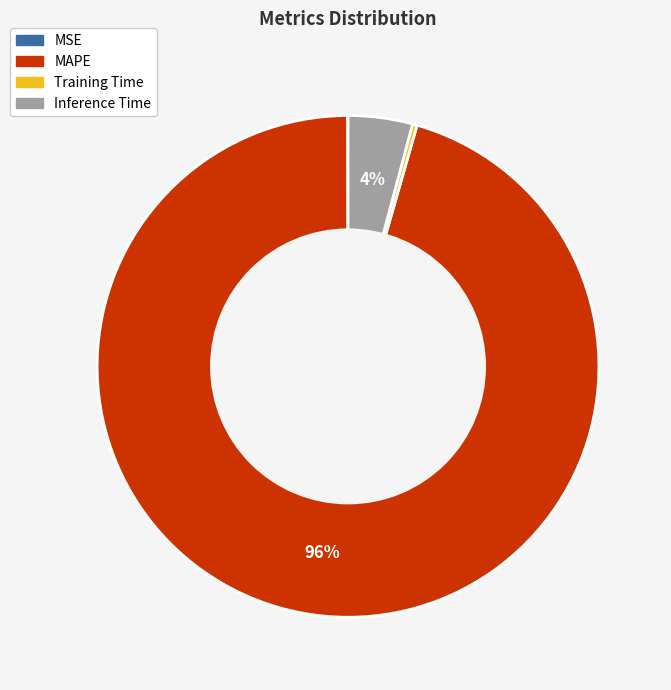

Between Inference Time and Training Time, which is larger?

Inference Time